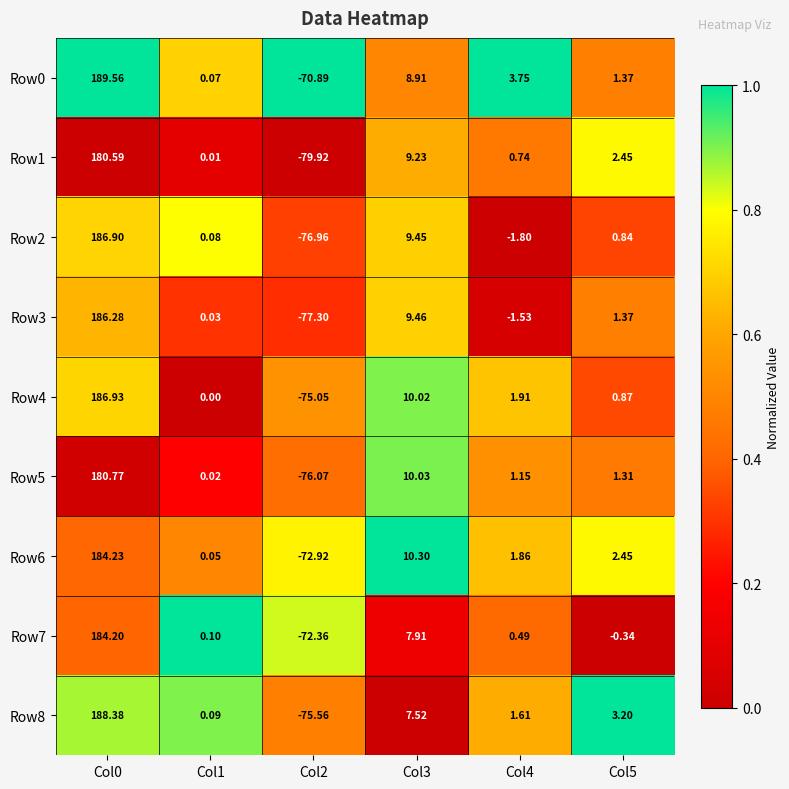

Is the value of Row1 at Col0 greater than the value of Row5 at Col2?

Yes